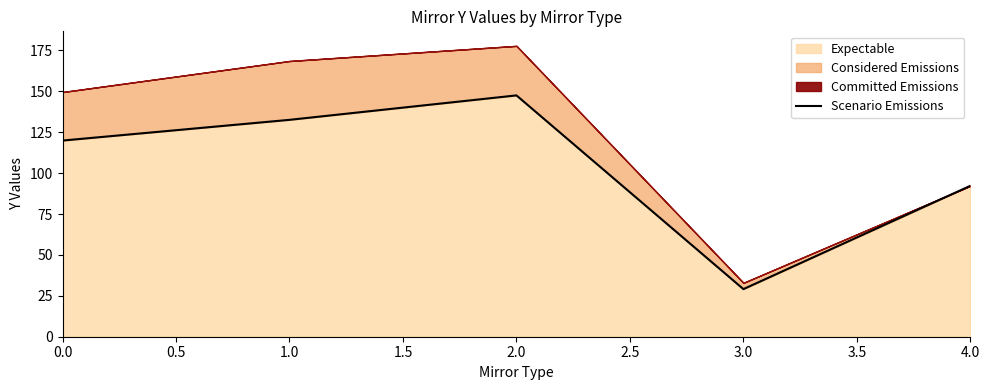

Where is Expectable nearest to the value 88?

4.0